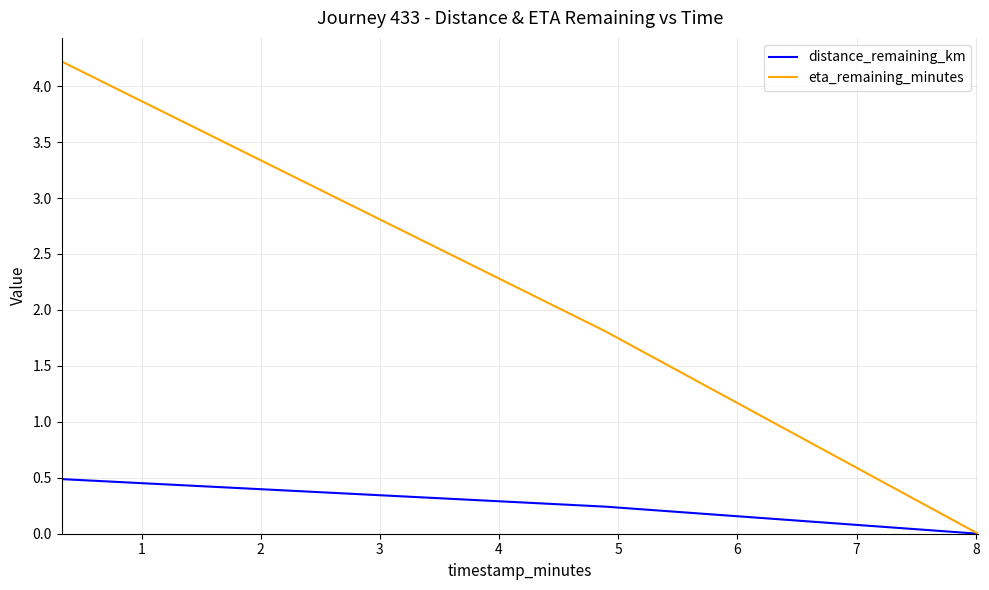

Rank the series by their maximum value, from lowest to highest.

distance_remaining_km, eta_remaining_minutes